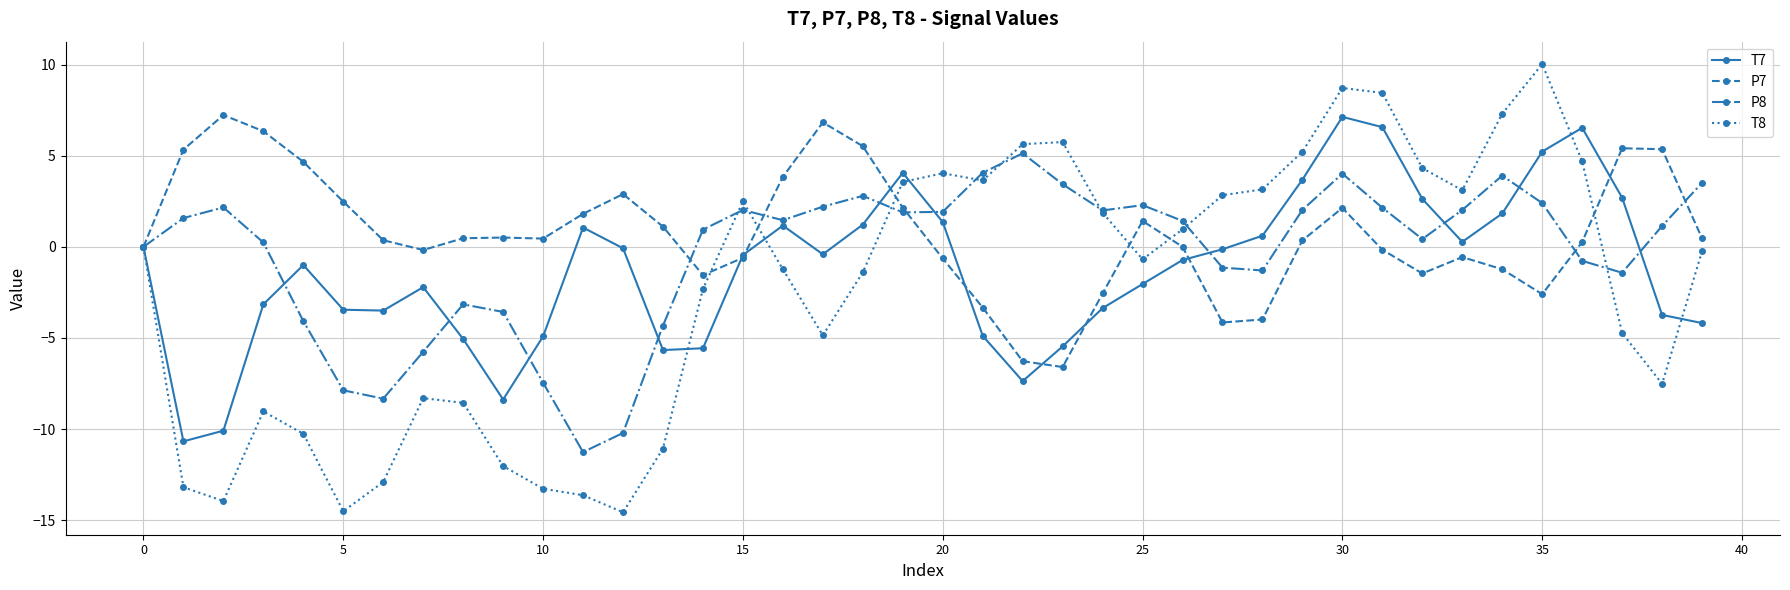

True or false: P7 has more than 2 points higher than both neighbors.

True